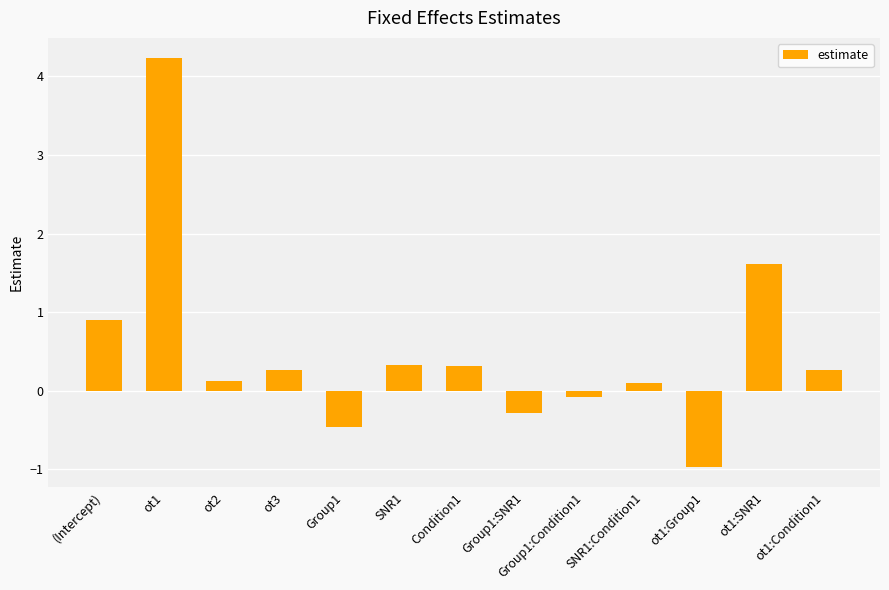

At which category does the chart reach its peak across all series?

ot1